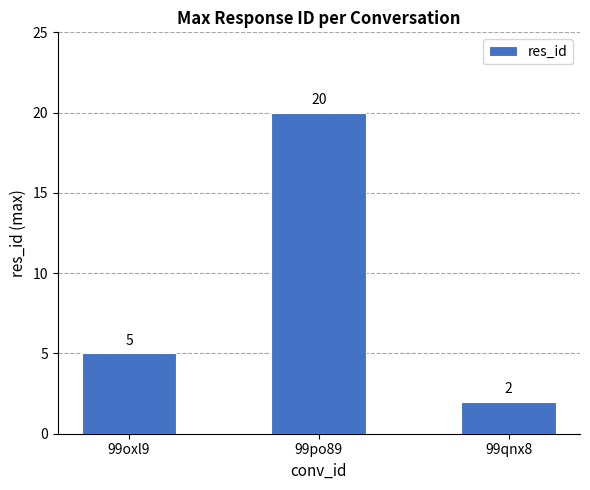

Reading right to left, extract all data points from this chart.

99qnx8=2	99po89=20	99oxl9=5